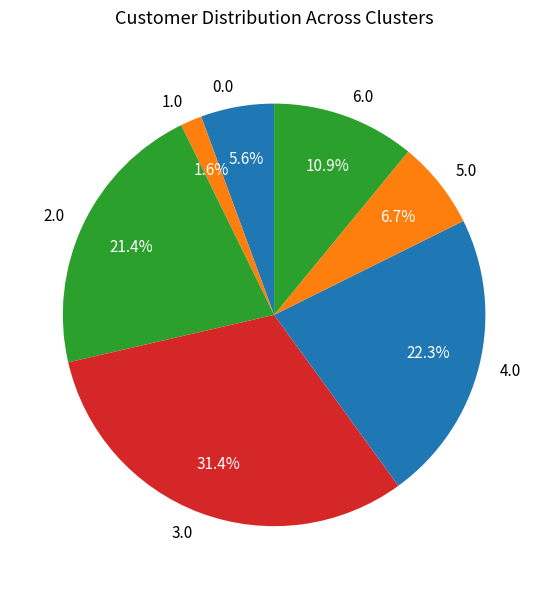

Does 0.0 account for over 50% of the chart?

No